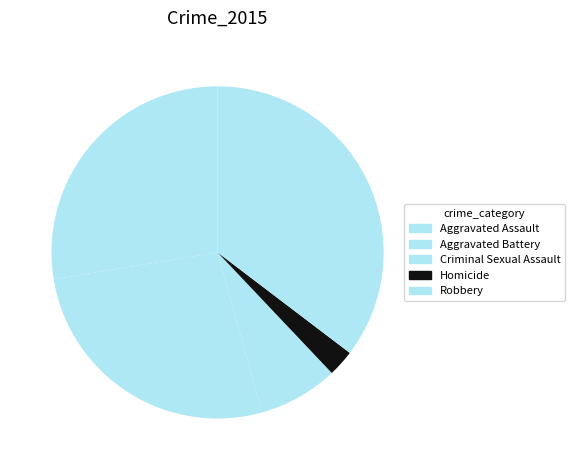

What portion of the pie excludes Robbery?

64.7%